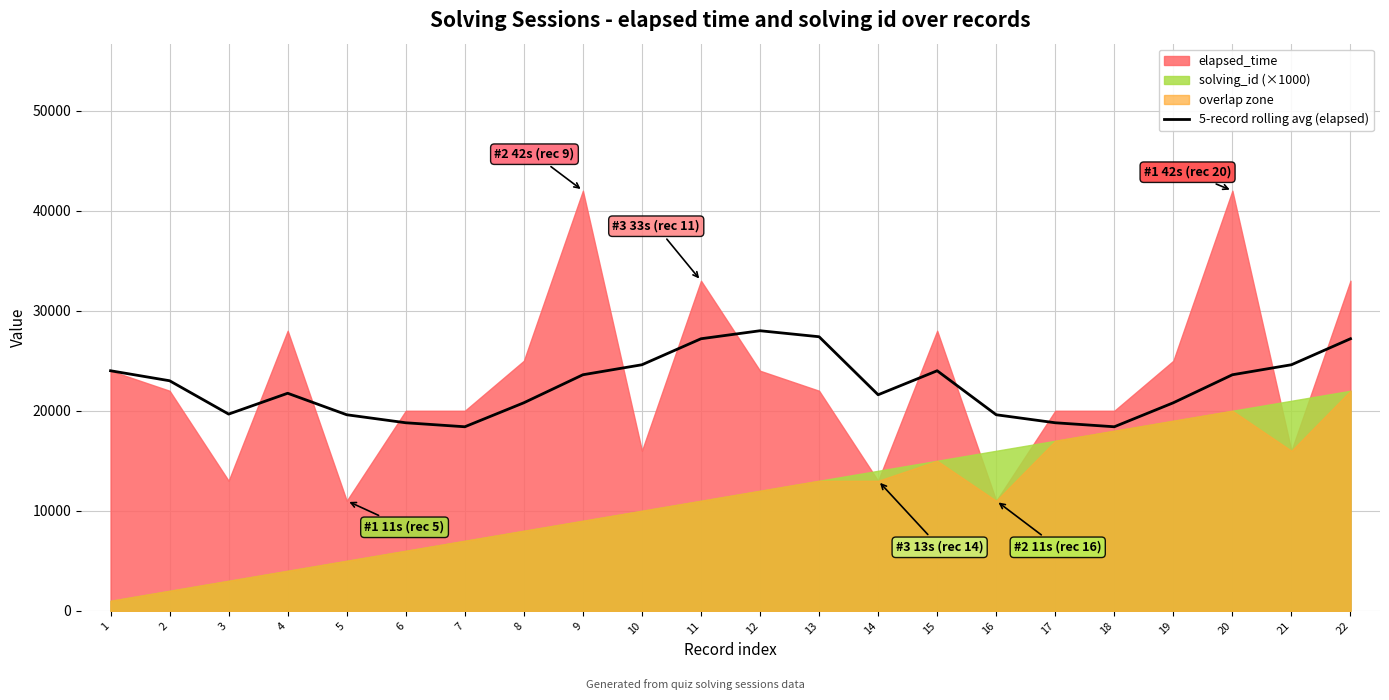

The chart shows a value of 20800.0 at 8. True or false?

True